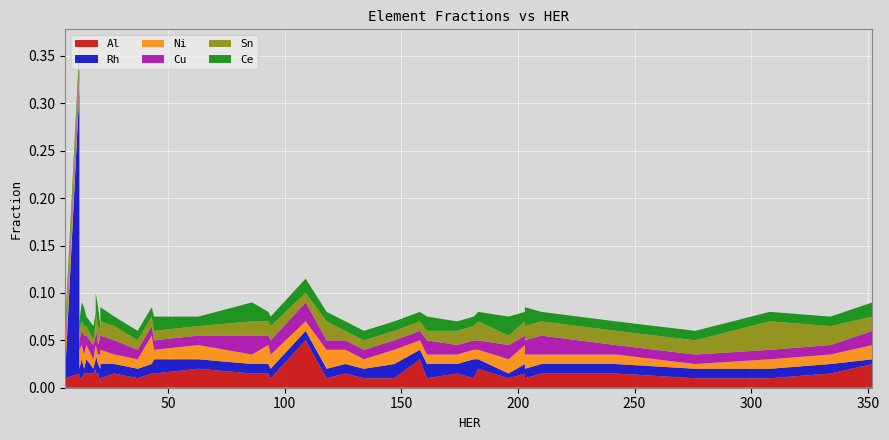

Reading left to right, extract all data points from this chart.

Al: 0.0	0.0	0.0	0.0	0.0	0.0	0.0	0.0	0.0	0.0	0.0	0.0	0.0	0.0	0.0	0.0	0.0	0.0	0.0	0.0	0.0	0.1	0.0	0.0	0.0	0.0	0.0	0.0	0.0	0.0	0.0	0.0	0.0	0.0	0.0	0.0	0.0	0.0	0.0	0.0
Rh: 0.0	0.3	0.0	0.0	0.0	0.0	0.0	0.0	0.0	0.0	0.0	0.0	0.0	0.0	0.0	0.0	0.0	0.0	0.0	0.0	0.0	0.0	0.0	0.0	0.0	0.0	0.0	0.0	0.0	0.0	0.0	0.0	0.0	0.0	0.0	0.0	0.0	0.0	0.0	0.0
Ni: 0.0	0.0	0.0	0.0	0.0	0.0	0.0	0.0	0.0	0.0	0.0	0.0	0.0	0.0	0.0	0.0	0.0	0.0	0.0	0.0	0.0	0.0	0.0	0.0	0.0	0.0	0.0	0.0	0.0	0.0	0.0	0.0	0.0	0.0	0.0	0.0	0.0	0.0	0.0	0.0
Cu: 0.0	0.0	0.0	0.0	0.0	0.0	0.0	0.0	0.0	0.0	0.0	0.0	0.0	0.0	0.0	0.0	0.0	0.0	0.0	0.0	0.0	0.0	0.0	0.0	0.0	0.0	0.0	0.0	0.0	0.0	0.0	0.0	0.0	0.0	0.0	0.0	0.0	0.0	0.0	0.0
Sn: 0.0	0.0	0.0	0.0	0.0	0.0	0.0	0.0	0.0	0.0	0.0	0.0	0.0	0.0	0.0	0.0	0.0	0.0	0.0	0.0	0.0	0.0	0.0	0.0	0.0	0.0	0.0	0.0	0.0	0.0	0.0	0.0	0.0	0.0	0.0	0.0	0.0	0.0	0.0	0.0
Ce: 0.0	0.0	0.0	0.0	0.0	0.0	0.0	0.0	0.0	0.0	0.0	0.0	0.0	0.0	0.0	0.0	0.0	0.0	0.0	0.0	0.0	0.0	0.0	0.0	0.0	0.0	0.0	0.0	0.0	0.0	0.0	0.0	0.0	0.0	0.0	0.0	0.0	0.0	0.0	0.0